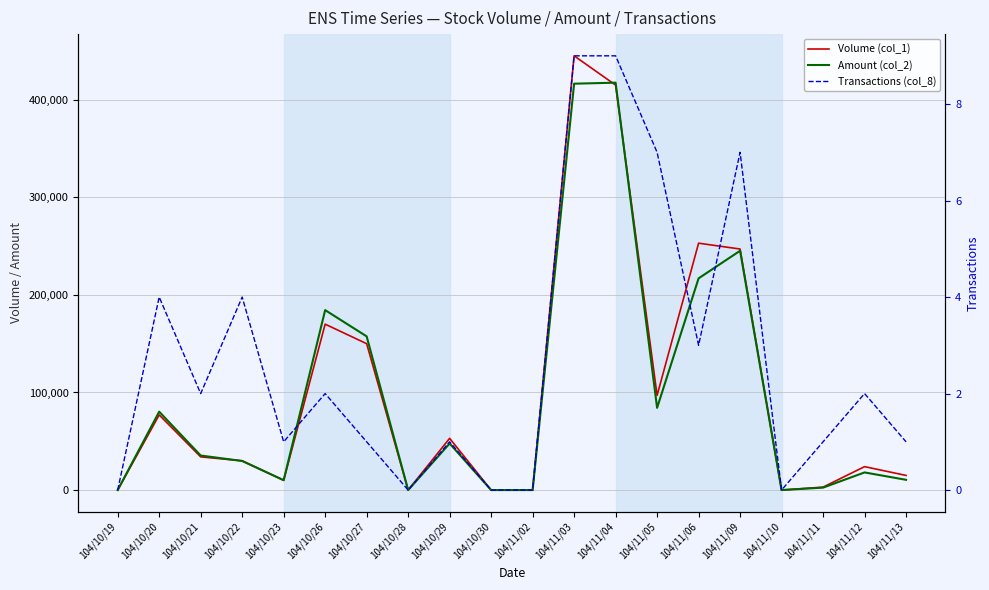

What are all the series names shown in the legend?

Volume (col_1), Amount (col_2), Transactions (col_8)